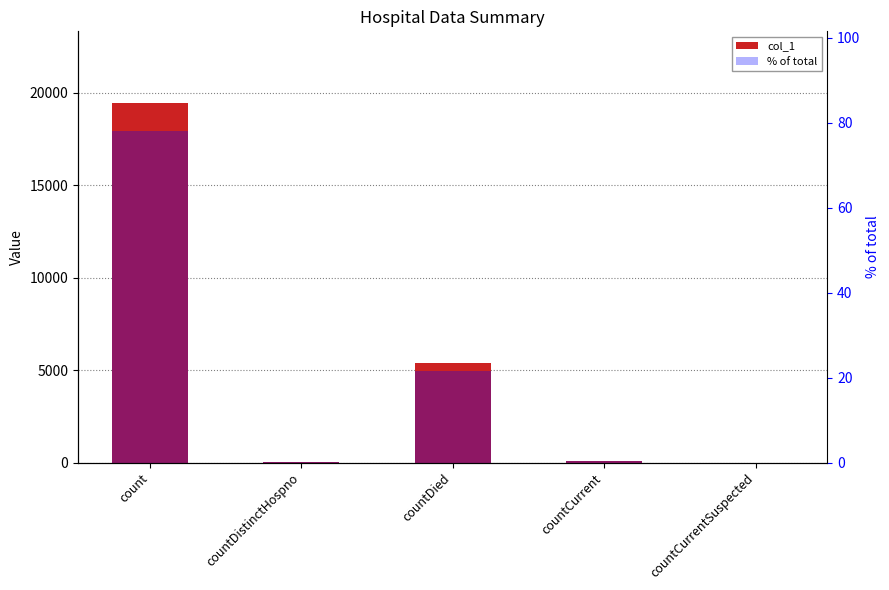

Reading left to right, extract all data points from this chart.

col_1: count=19433.0	countDistinctHospno=41.0	countDied=5360.0	countCurrent=62.0	countCurrentSuspected=0.0
% of total: count=78.1	countDistinctHospno=0.2	countDied=21.5	countCurrent=0.2	countCurrentSuspected=0.0